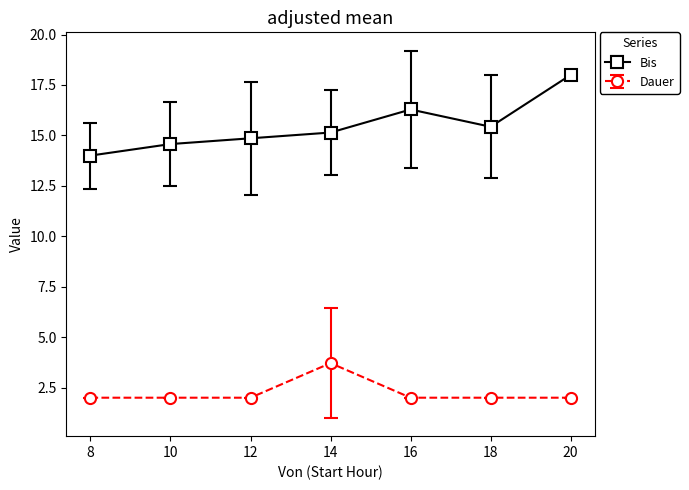

True or false: Bis has more than 2 points higher than both neighbors.

False